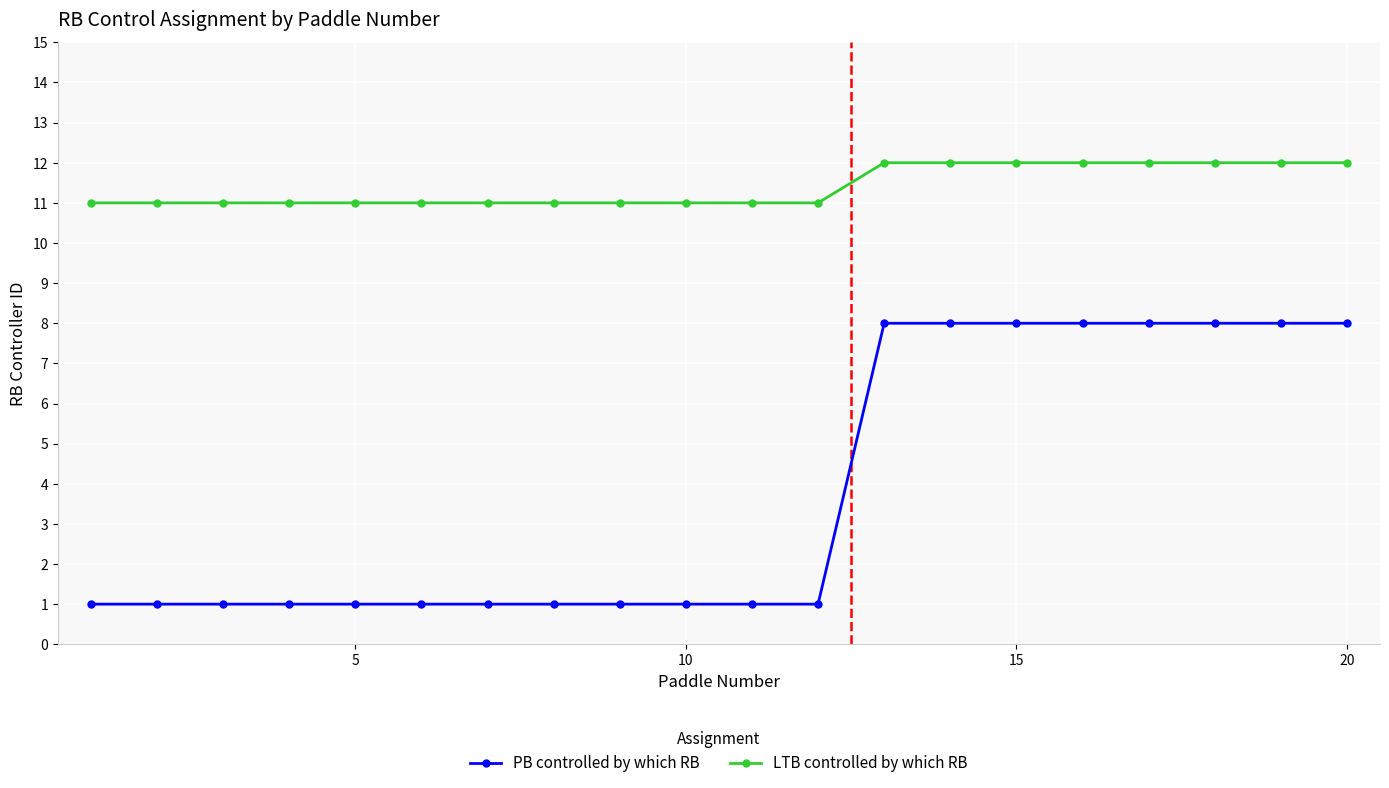

How many PB controlled by which RB values are between 1 and 8?

20